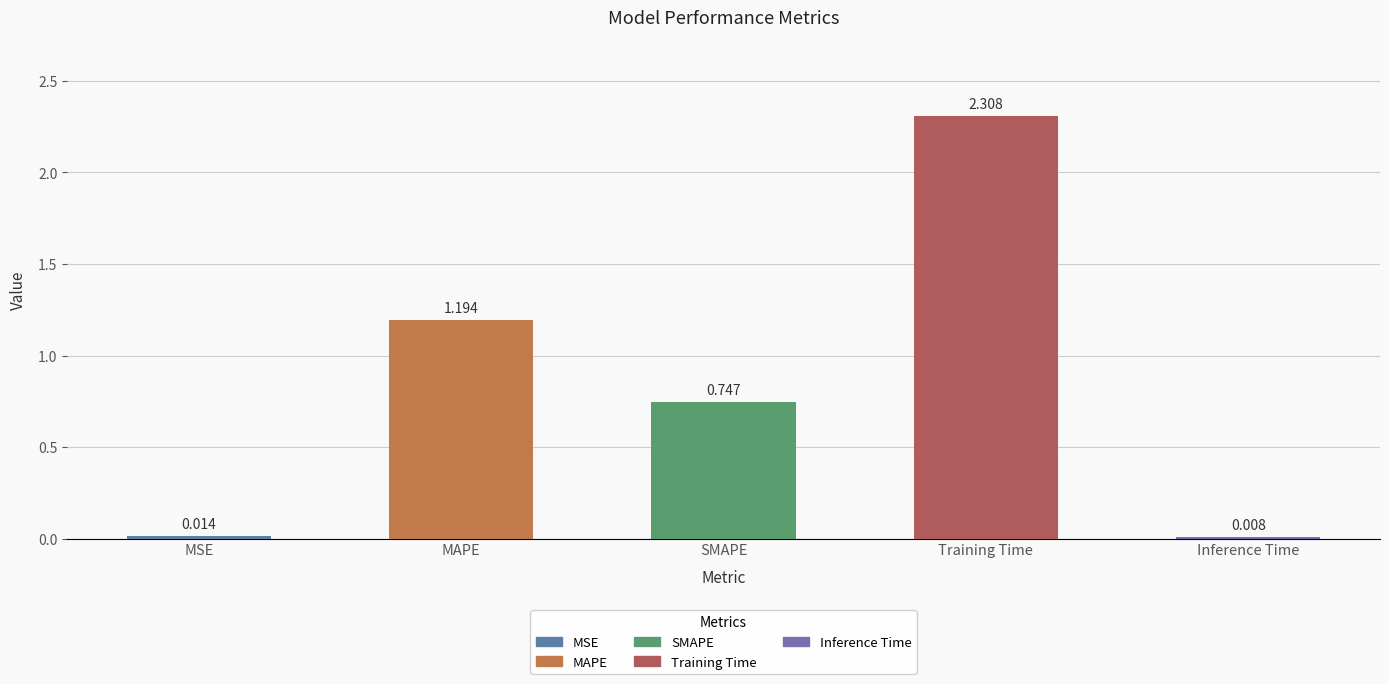

What is the difference between the maximum and second lowest values?

2.3